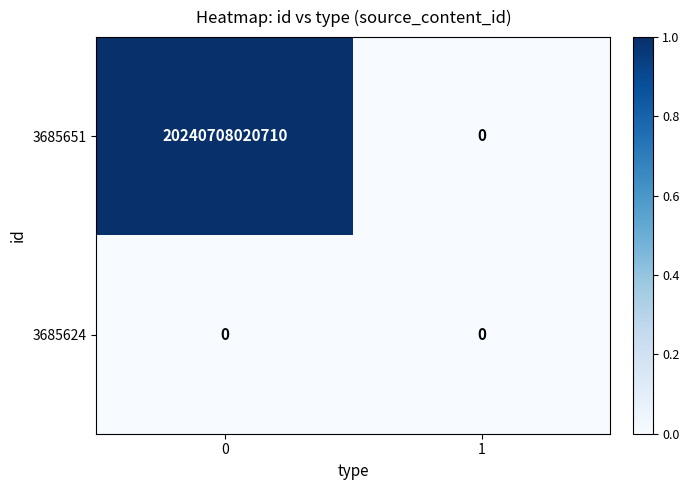

Which series changed the most between 0 and 1?

3685651